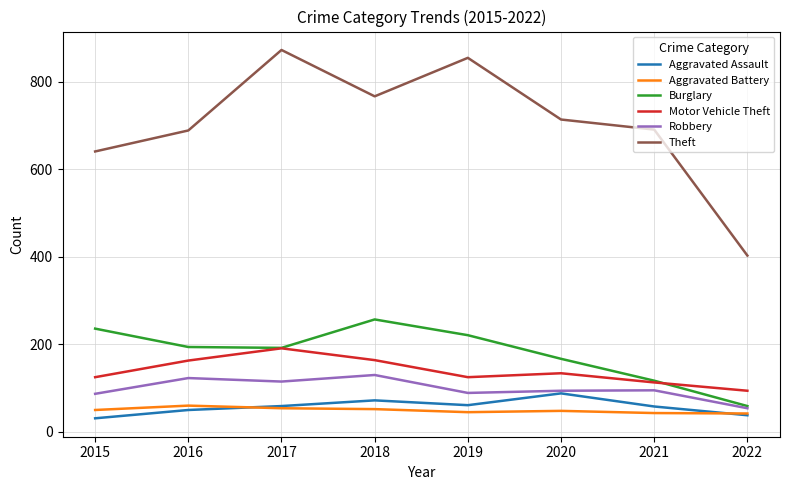

In Aggravated Battery, how many points are higher than both neighbors (excluding endpoints)?

2